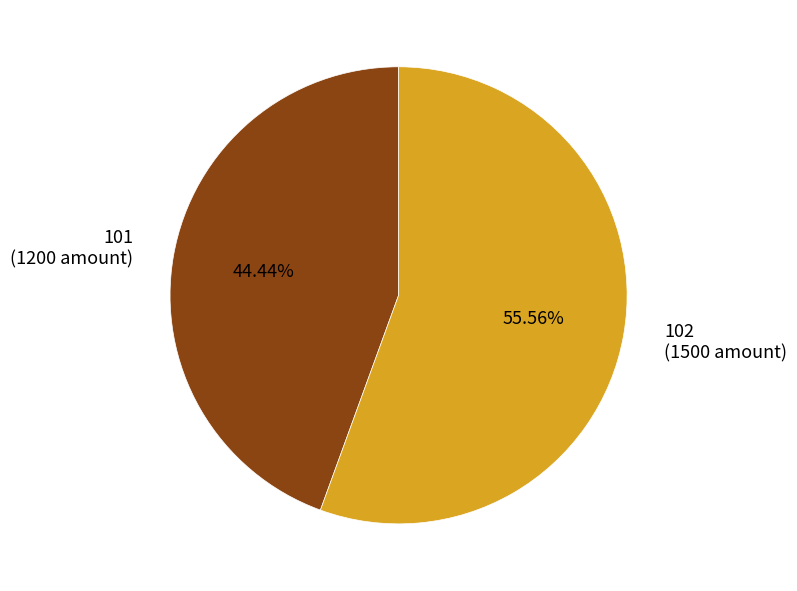

How many segments does this pie chart have?

2